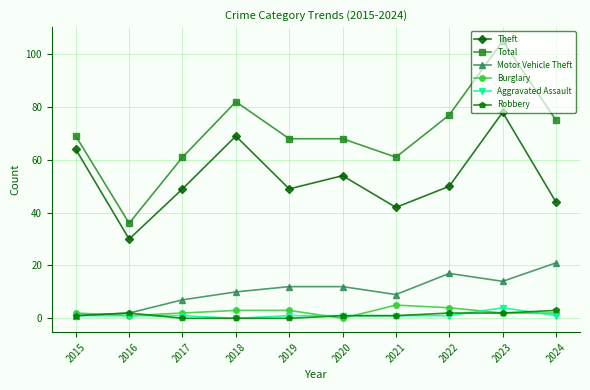

True or false: Robbery and Theft intersect in this chart.

False